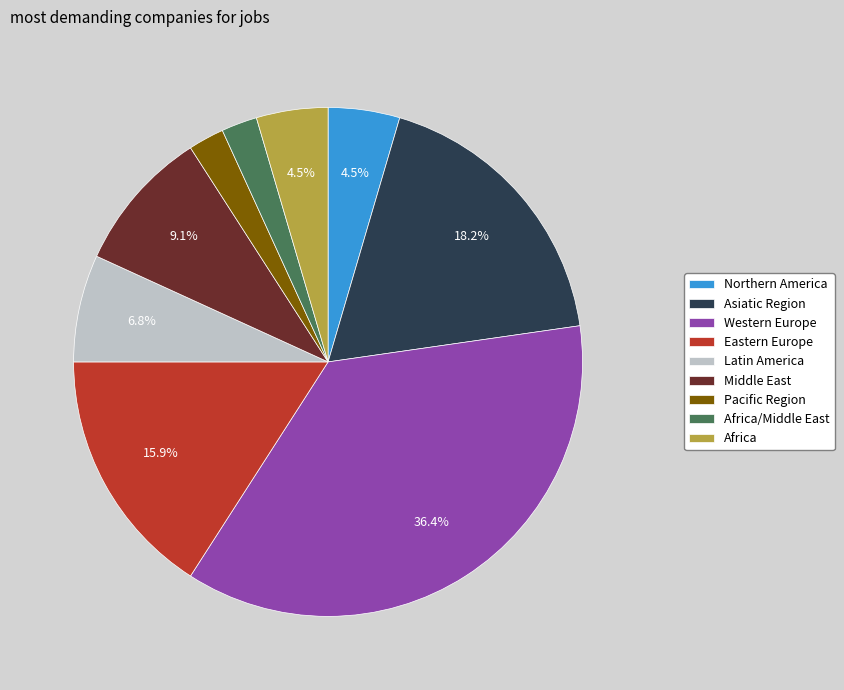

To the nearest percent, what is the average slice percentage?

11%